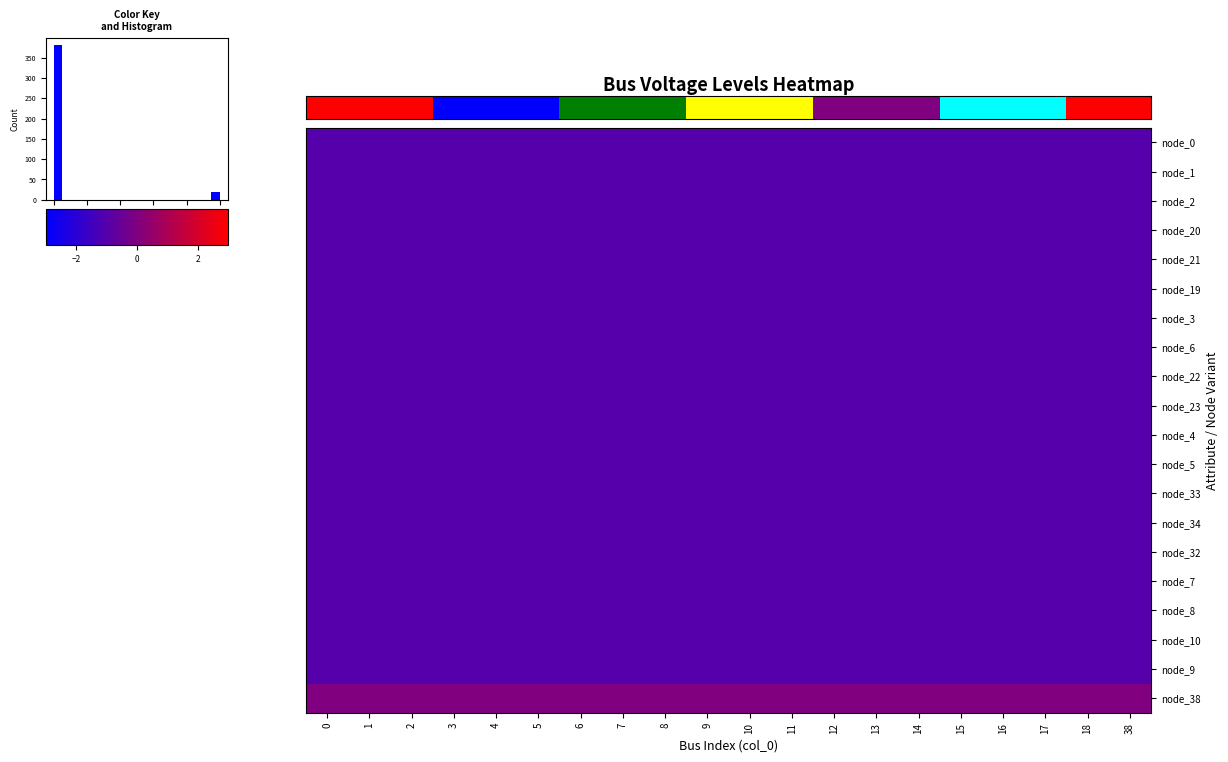

What is the maximum value shown in the chart?

5